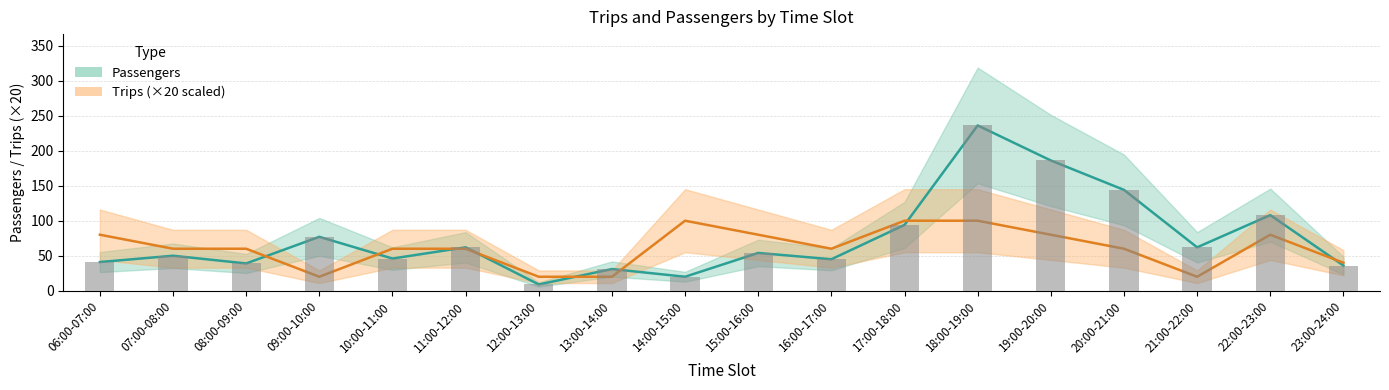

The Passengers series shows 38 at 21:00-22:00. True or false?

False